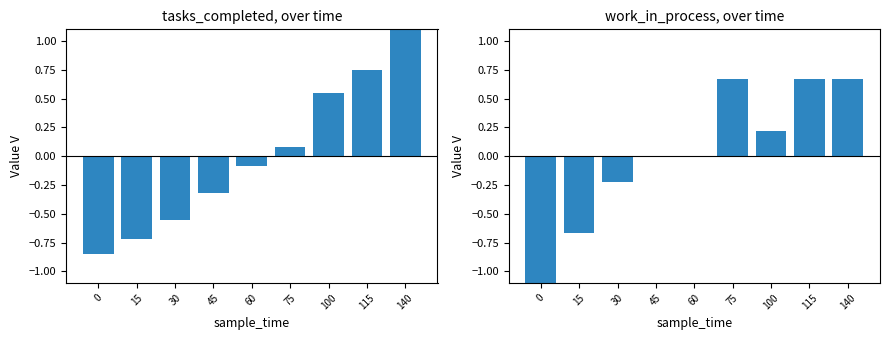

How many bars are there in total?

18